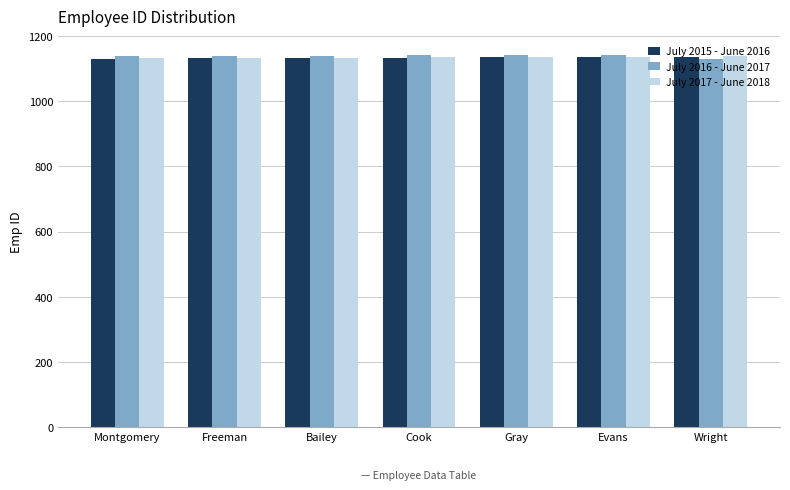

What is the difference between the July 2017 - June 2018 values at Freeman and Evans?

4